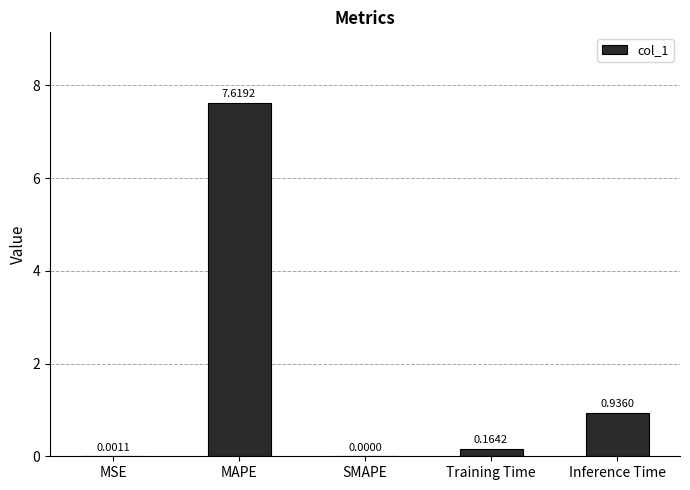

What is the average value?

1.7